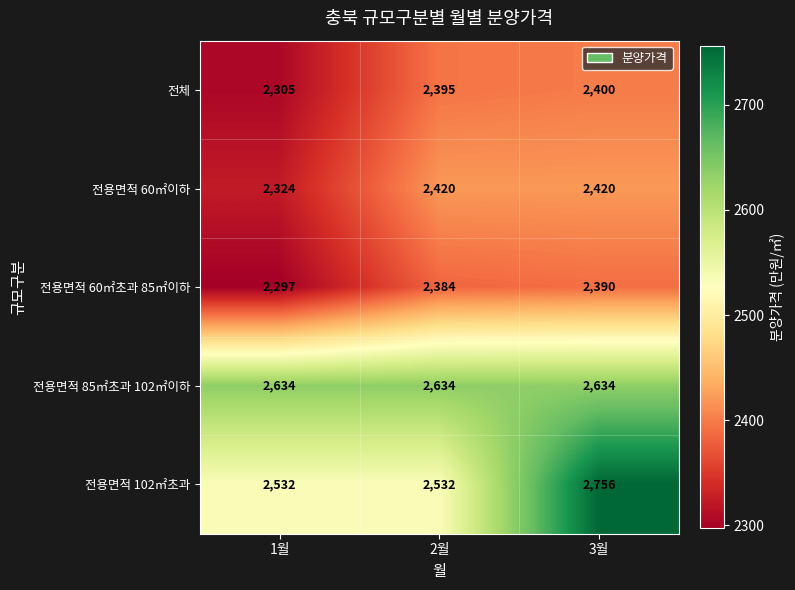

What is the total value across all series at 2월?

12365